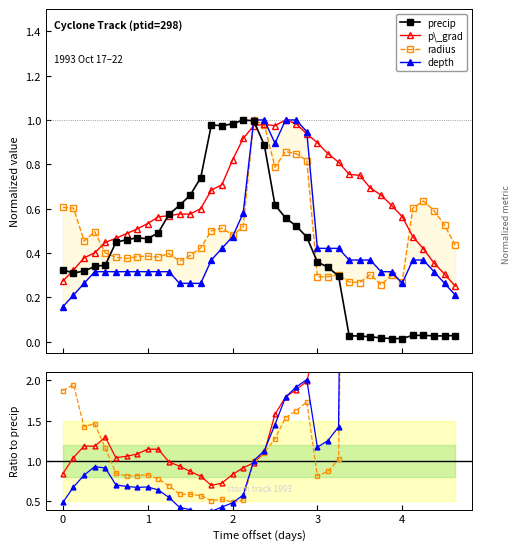

Which series has the largest total across all categories?

p_grad